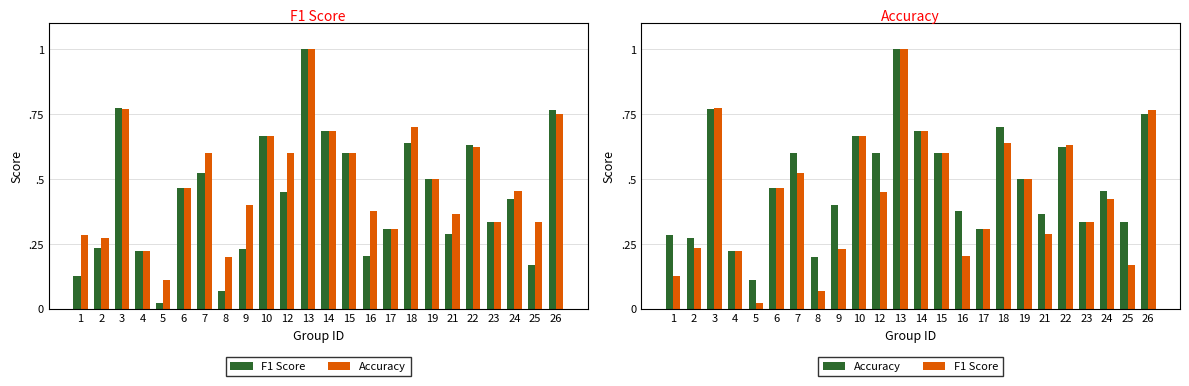

At which category is the sum across all series the highest?

13